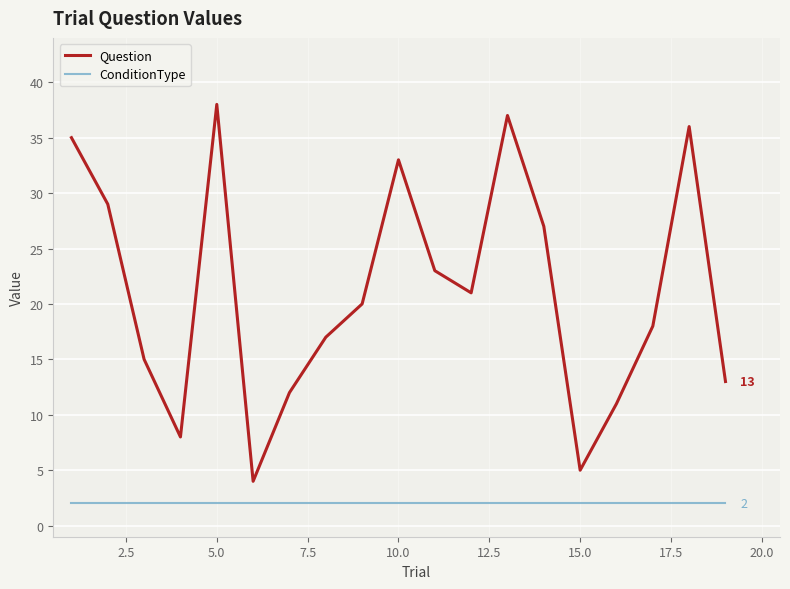

True or false: ConditionType and Question cross at least once.

False